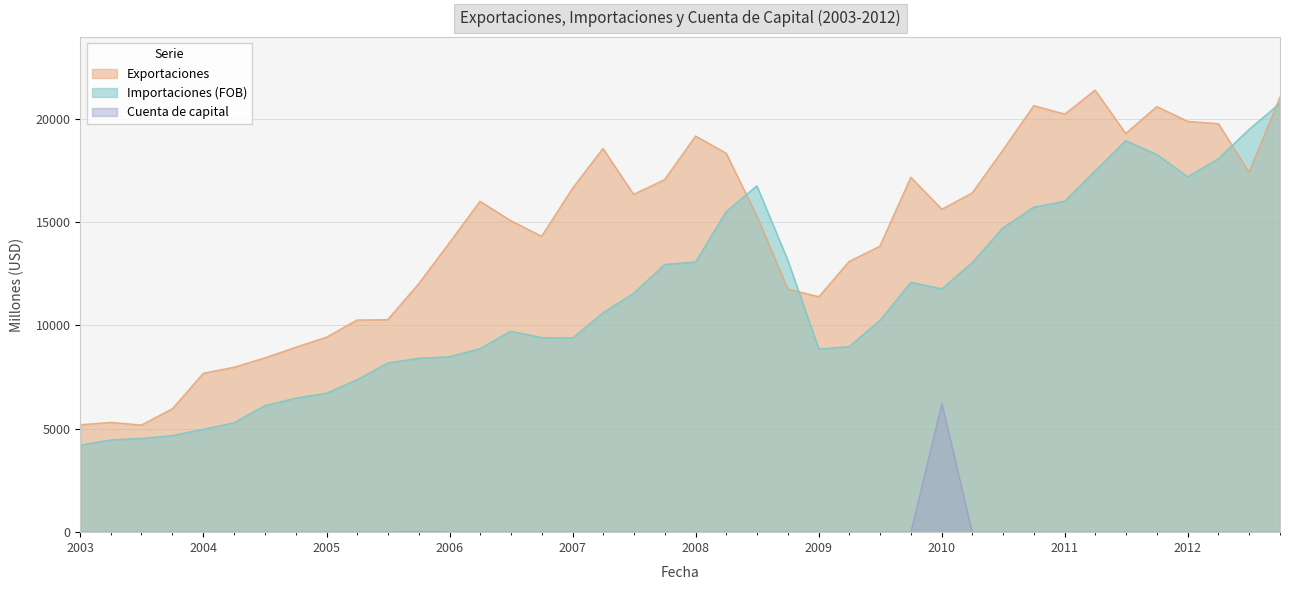

How many lines are shown in the chart?

3